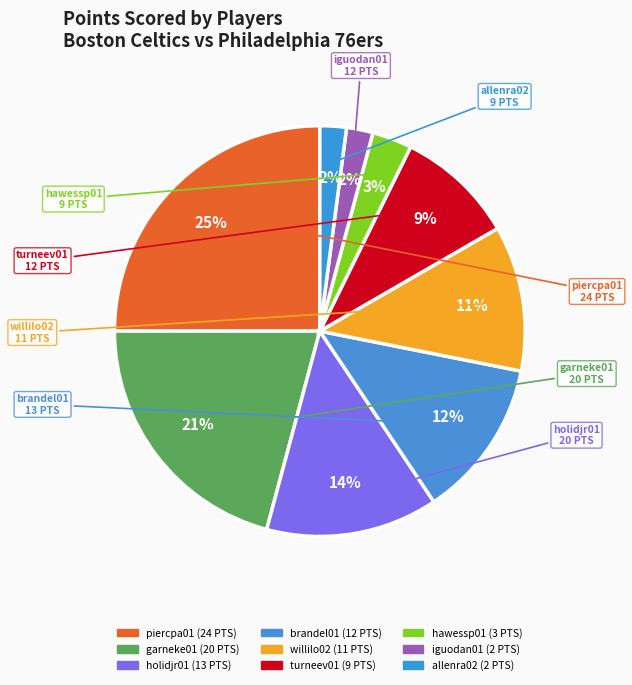

Is there any slice that represents more than half of the pie?

No